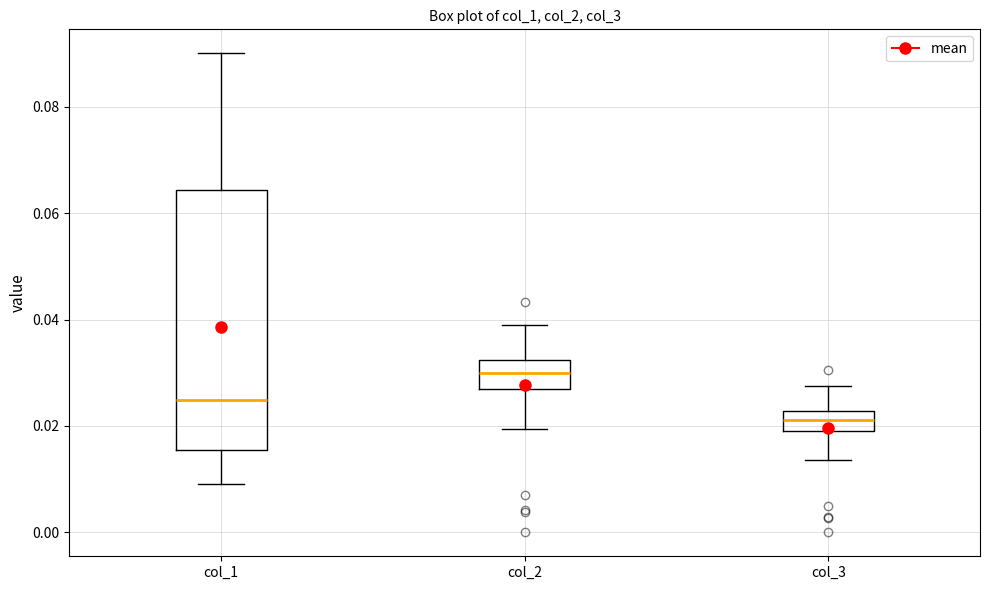

Where does the lower whisker of the box for col_1 end on the y-axis? The values are not printed on the chart, so give them approximately, as read against the axis.

0.010